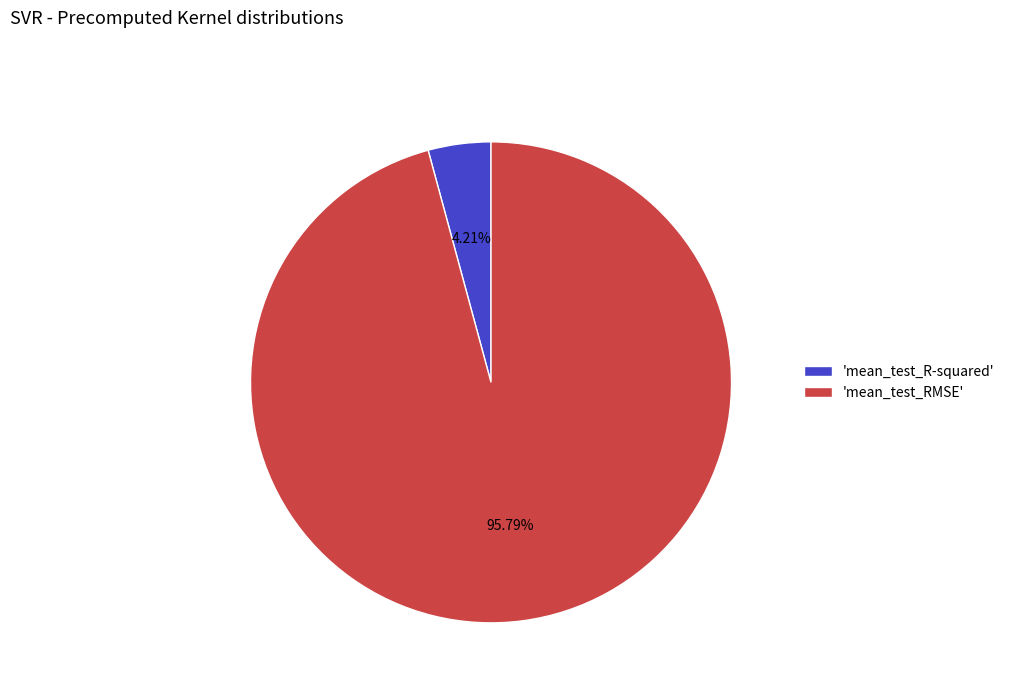

To the nearest percent, what is the average slice percentage?

50%